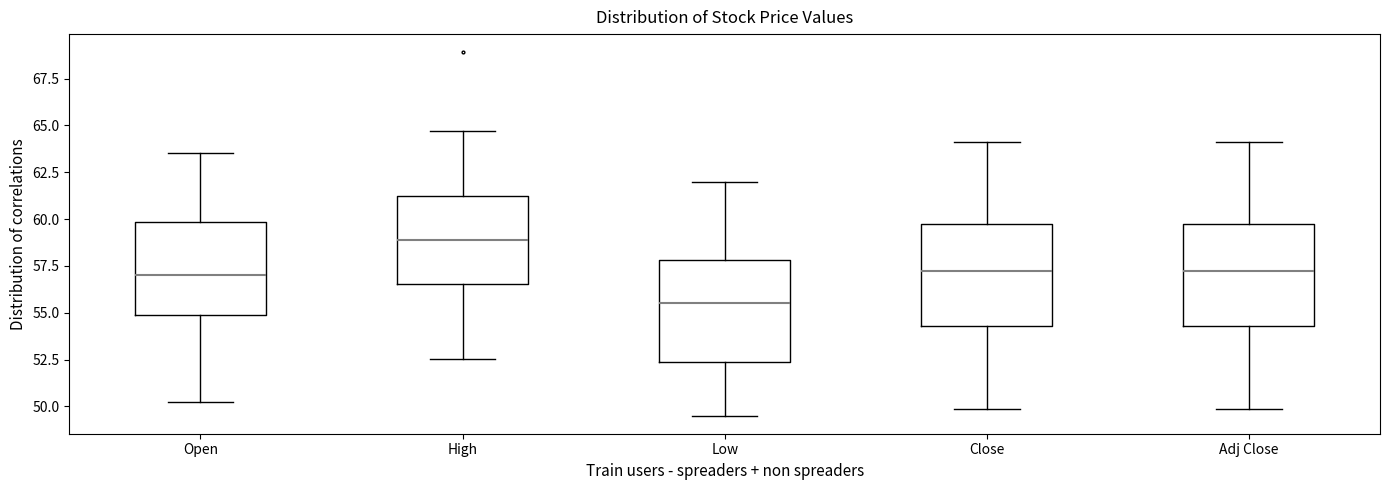

Reading left to right, transcribe this box plot: for each box, give where its median line is, the range the box spans, and where its two whiskers end, as read against the y-axis. The values are not printed on the chart, so give them approximately, as read against the axis.

Open: median 57.0, box 55.0 to 60.0, whiskers 50.5 to 63.5
High: median 59.0, box 56.5 to 61.0, whiskers 52.5 to 64.5
Low: median 55.5, box 52.5 to 58.0, whiskers 49.5 to 62.0
Close: median 57.0, box 54.5 to 59.5, whiskers 50.0 to 64.0
Adj Close: median 57.0, box 54.5 to 59.5, whiskers 50.0 to 64.0